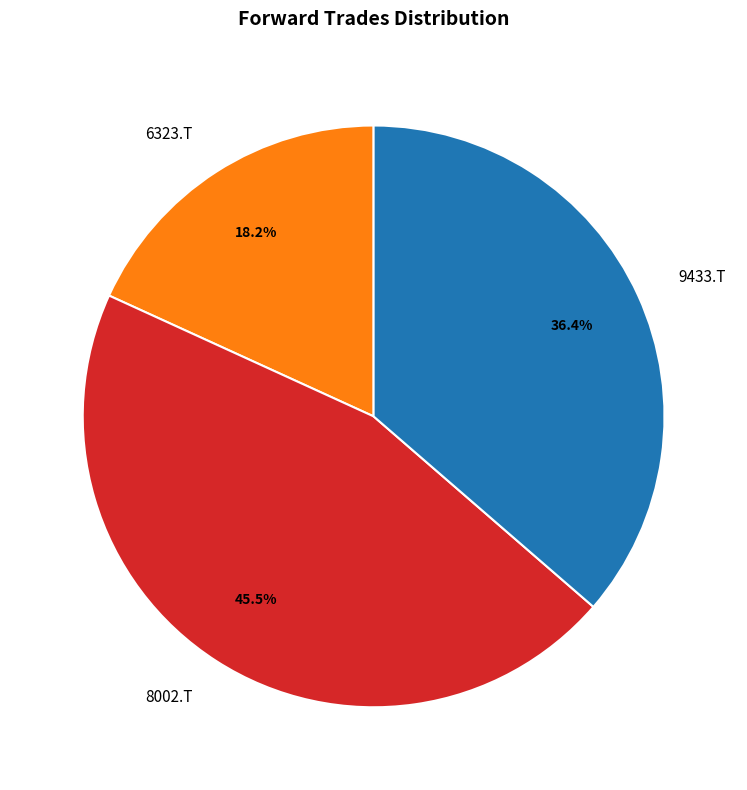

To the nearest percent, what is the average slice percentage?

33%